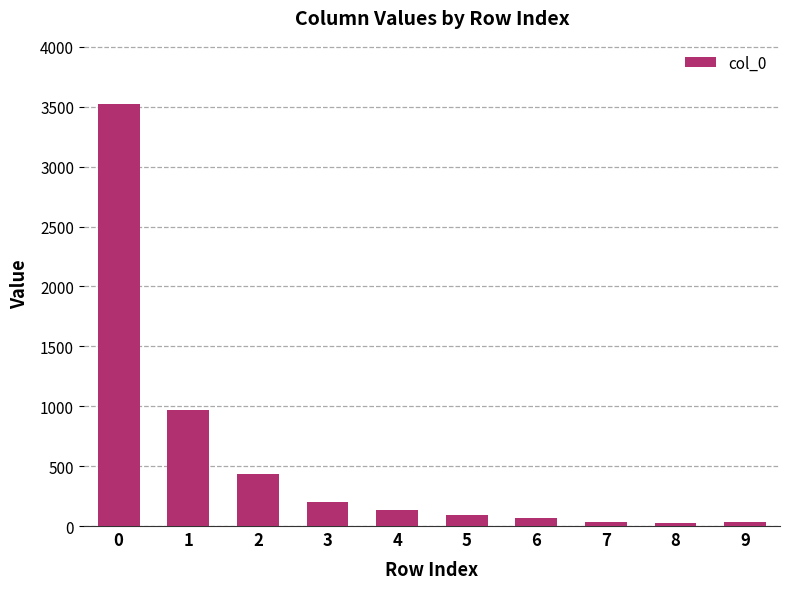

How many data points does each series have?

10